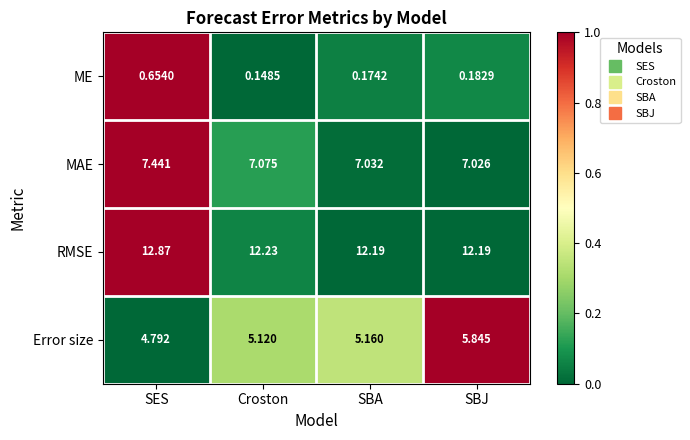

Which series has the largest total across all categories?

RMSE